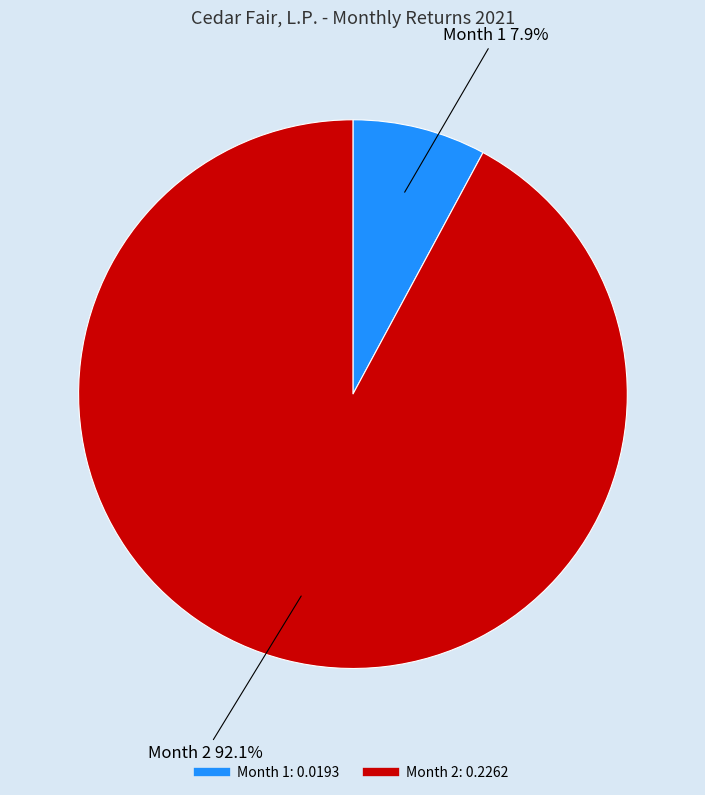

What is the largest slice in the pie chart?

Month 2